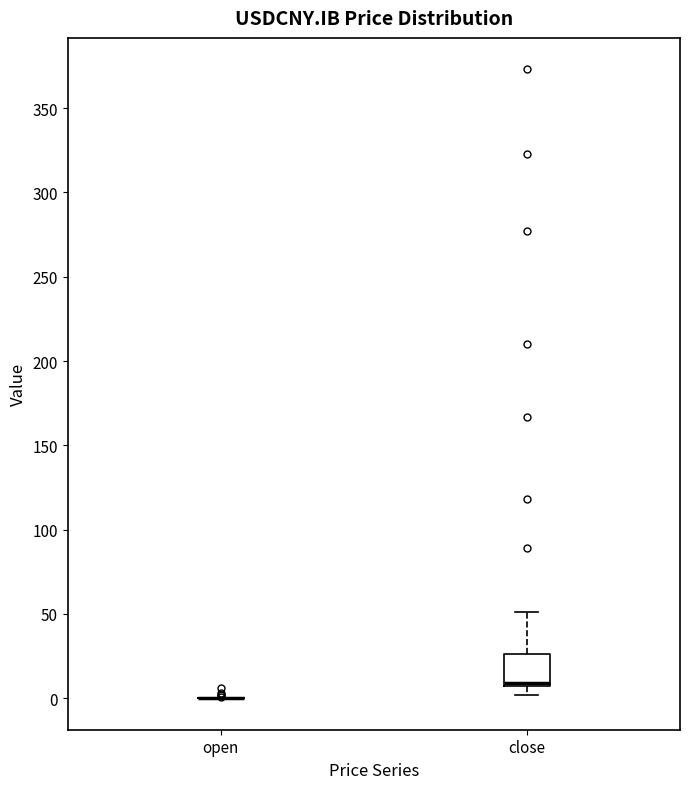

Reading left to right, read every box against the y-axis: the position of its median line, the range the box covers, and the ends of its whiskers. The values are not printed on the chart, so give them approximately, as read against the axis.

open: box collapsed to a line at 0, whiskers 0 to 0
close: median 10, box 5 to 25, whiskers 0 to 50